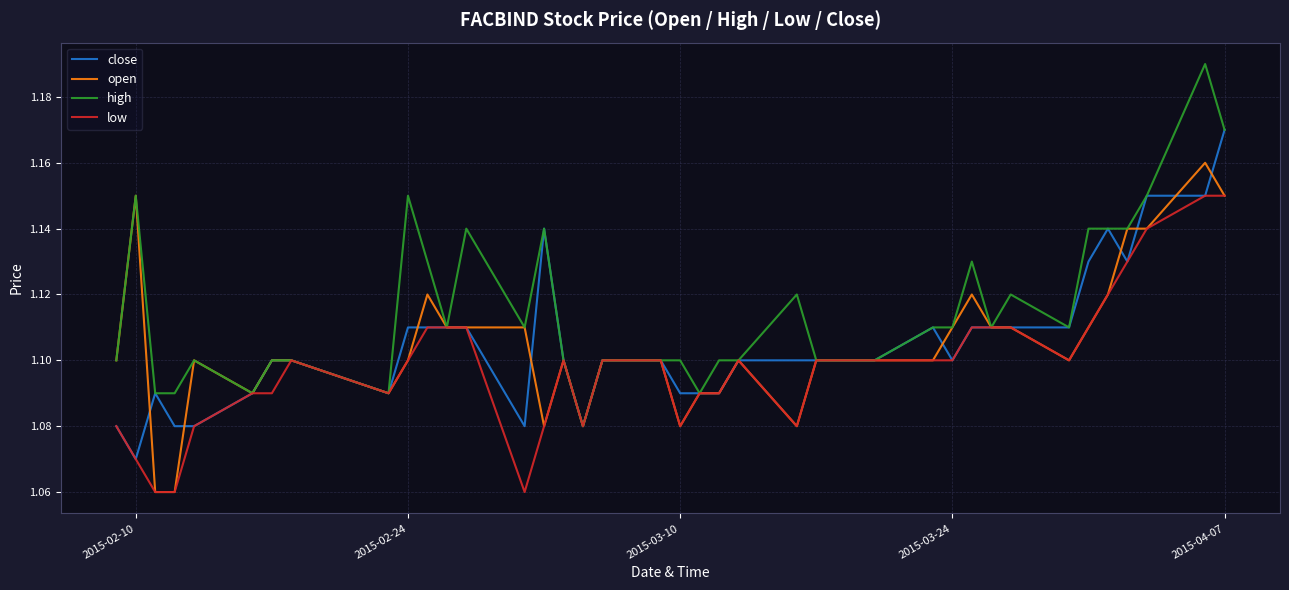

Which series has the largest range (max minus min)?

high